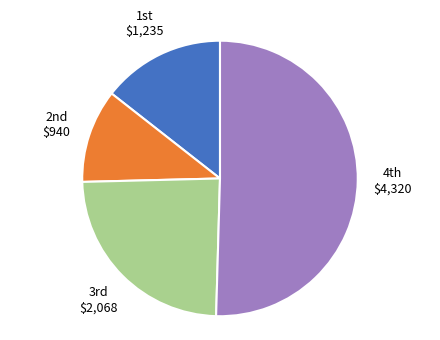

Rank the categories by value from lowest to highest.

2nd, 1st, 3rd, 4th